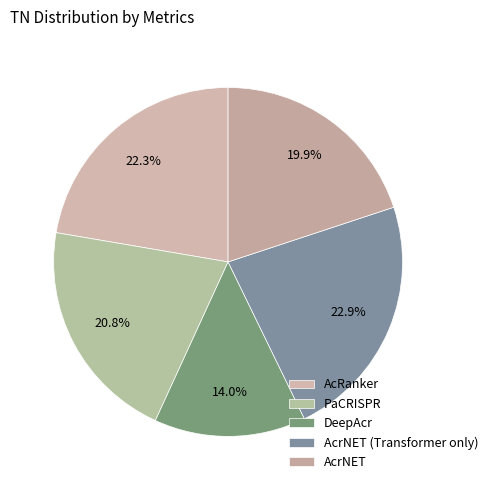

Is it true that AcrNET is 20% of the pie?

True